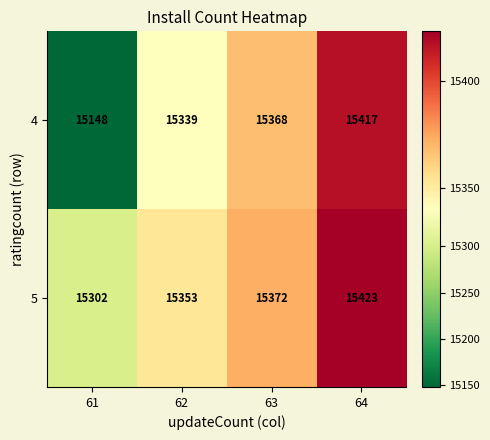

What is the sum of the 5 values at 61 and 62?

30655